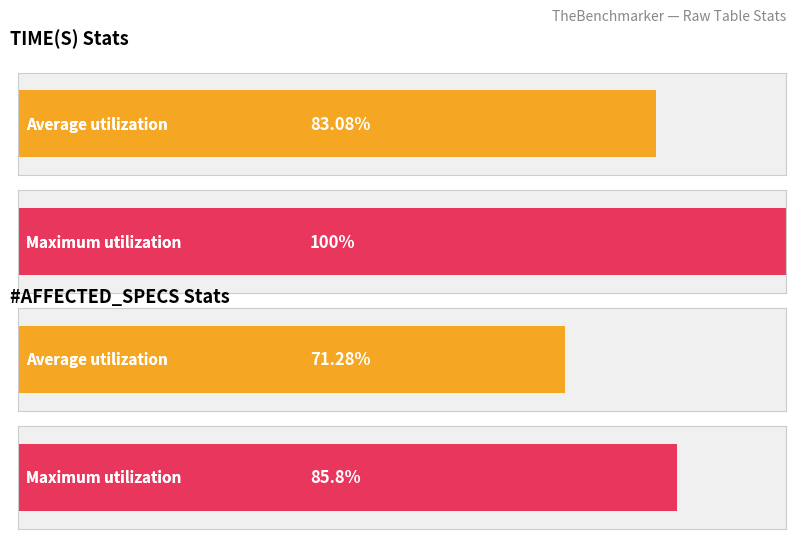

What are all the series names shown in the legend?

Average utilization, Maximum utilization